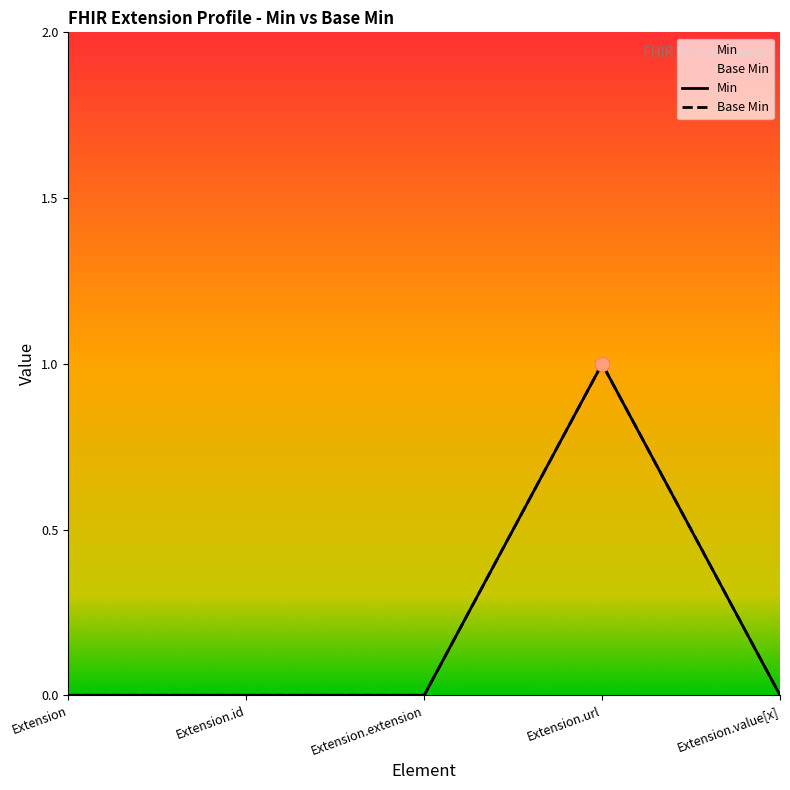

At which category is the sum across all series the highest?

Extension.url